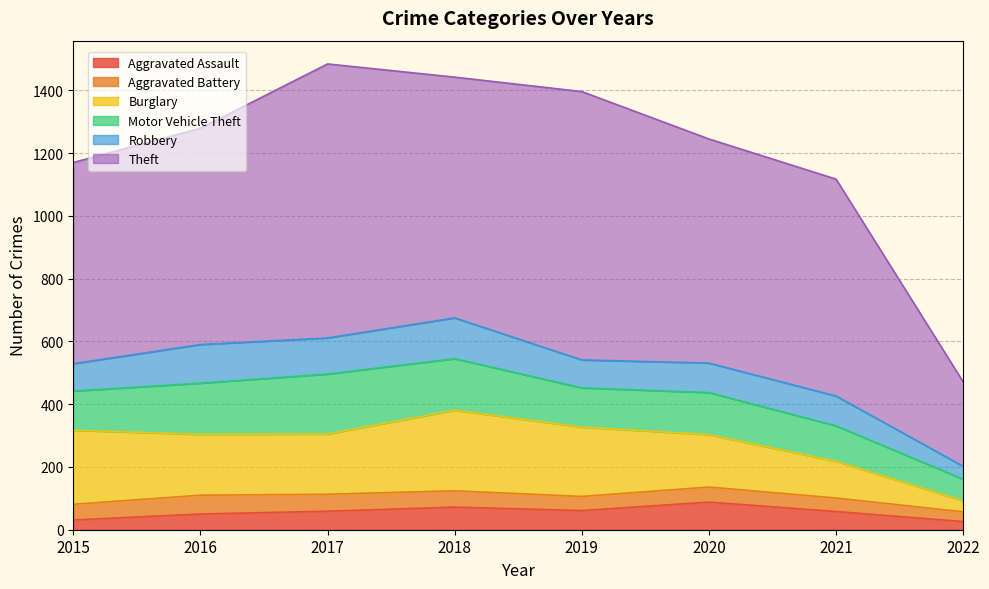

Reading left to right, transcribe all the data shown in this chart.

Aggravated Assault: 2015=31	2016=50	2017=59	2018=72	2019=61	2020=88	2021=58	2022=26
Aggravated Battery: 2015=50	2016=60	2017=54	2018=52	2019=45	2020=48	2021=43	2022=31
Burglary: 2015=236	2016=194	2017=192	2018=257	2019=221	2020=167	2021=117	2022=35
Motor Vehicle Theft: 2015=125	2016=163	2017=191	2018=164	2019=125	2020=134	2021=113	2022=69
Robbery: 2015=87	2016=123	2017=115	2018=130	2019=89	2020=94	2021=95	2022=41
Theft: 2015=641	2016=689	2017=873	2018=767	2019=855	2020=714	2021=691	2022=269